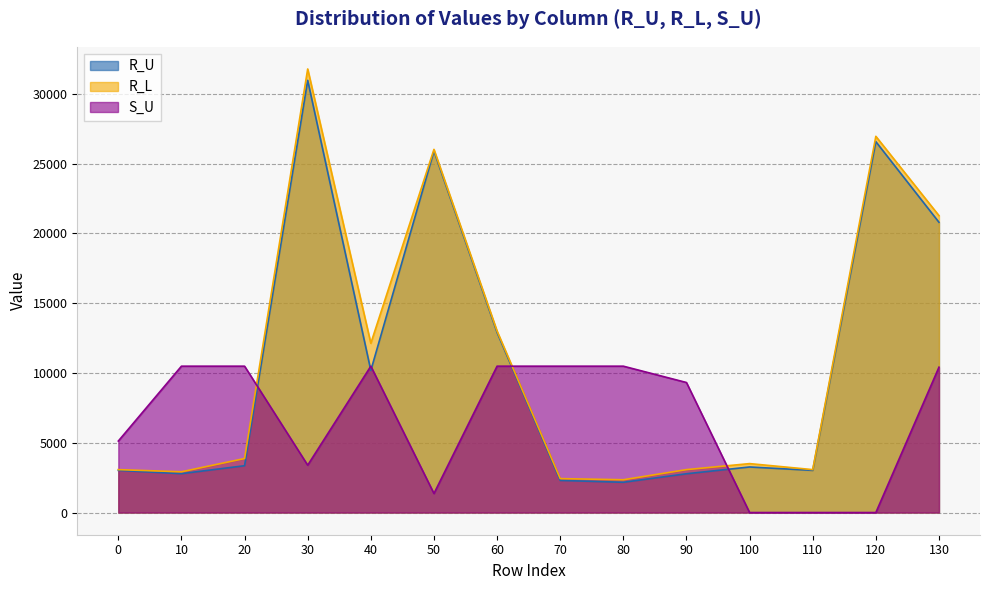

What is the value of the R_U point at the 8th from the left?

2302.2